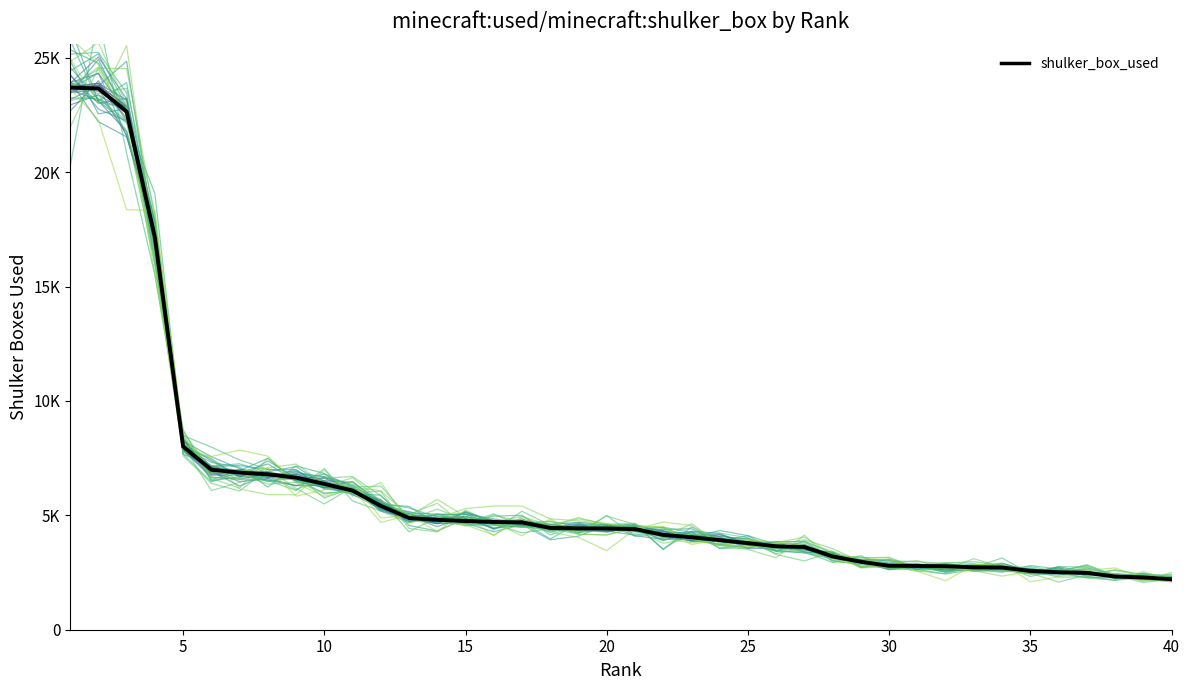

What is the difference between the maximum and minimum values in the shulker_box_used series?

21486